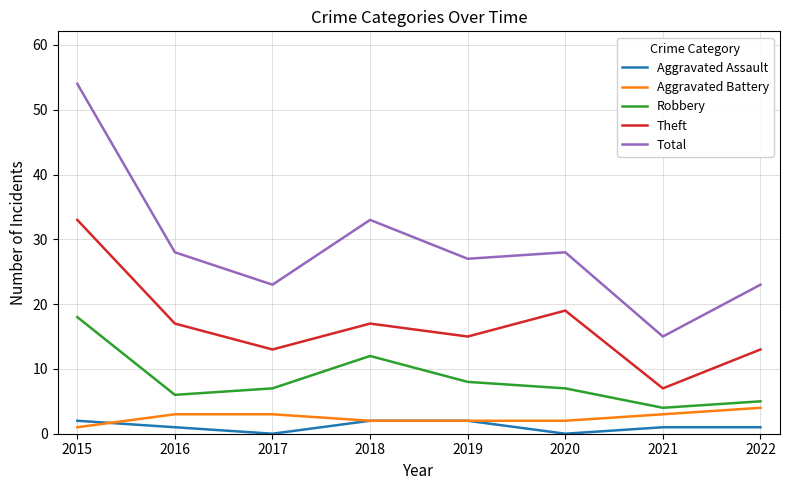

Which category has the highest value across all series?

2015